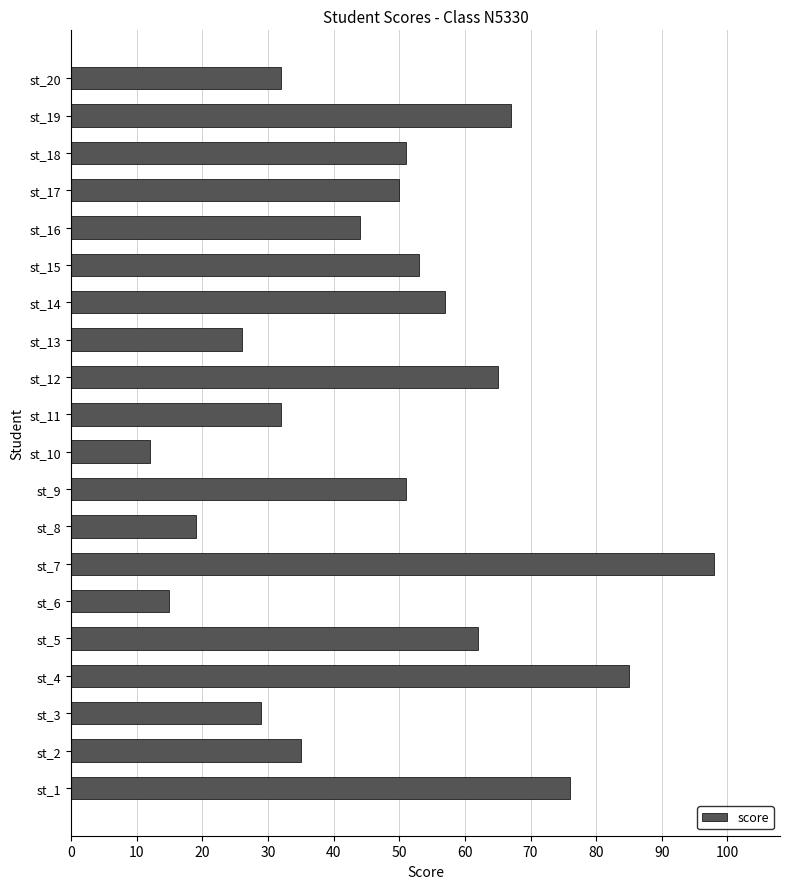

How many series are shown in this chart?

1